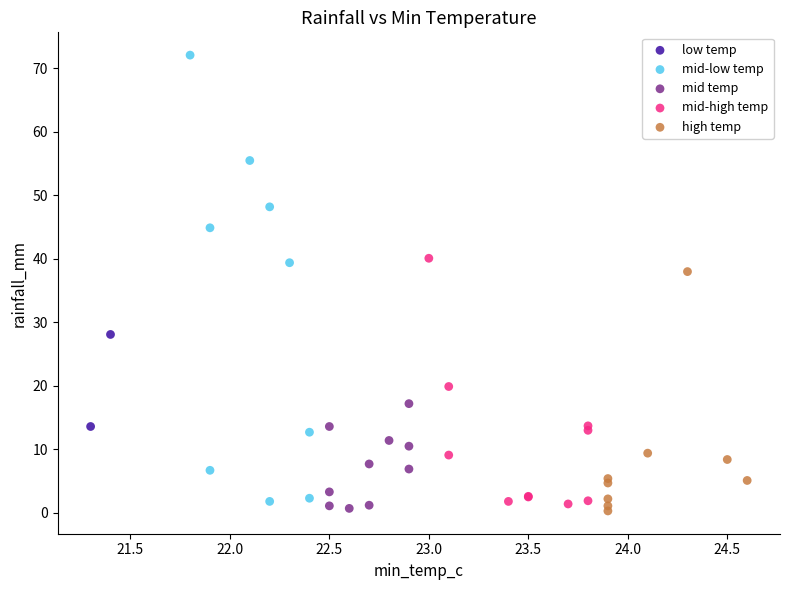

What are all the series names shown in the legend?

low temp, mid-low temp, mid temp, mid-high temp, high temp